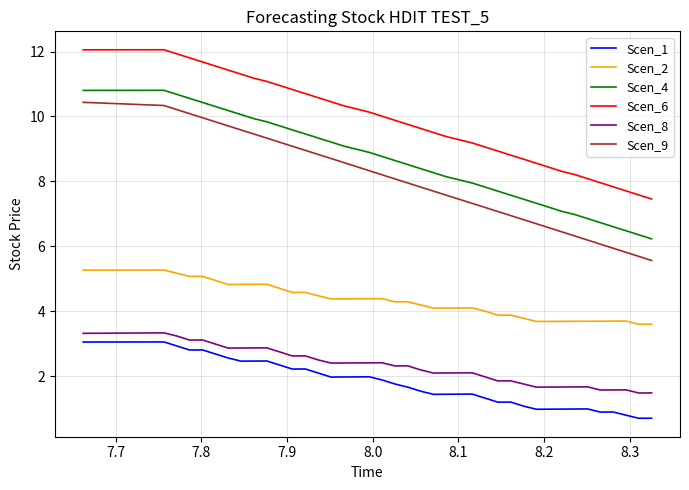

What is the maximum value shown in the chart?

12.1